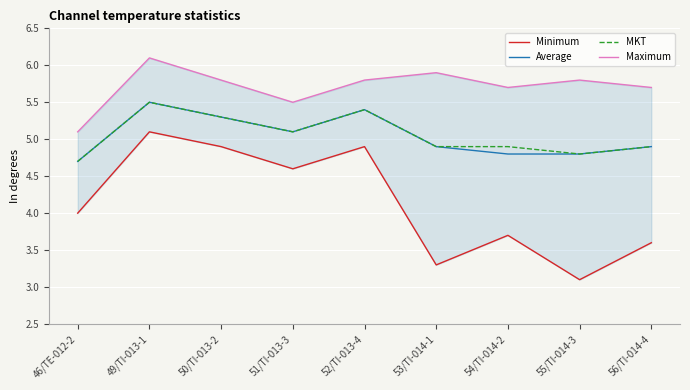

Which series has the widest spread of values?

Minimum